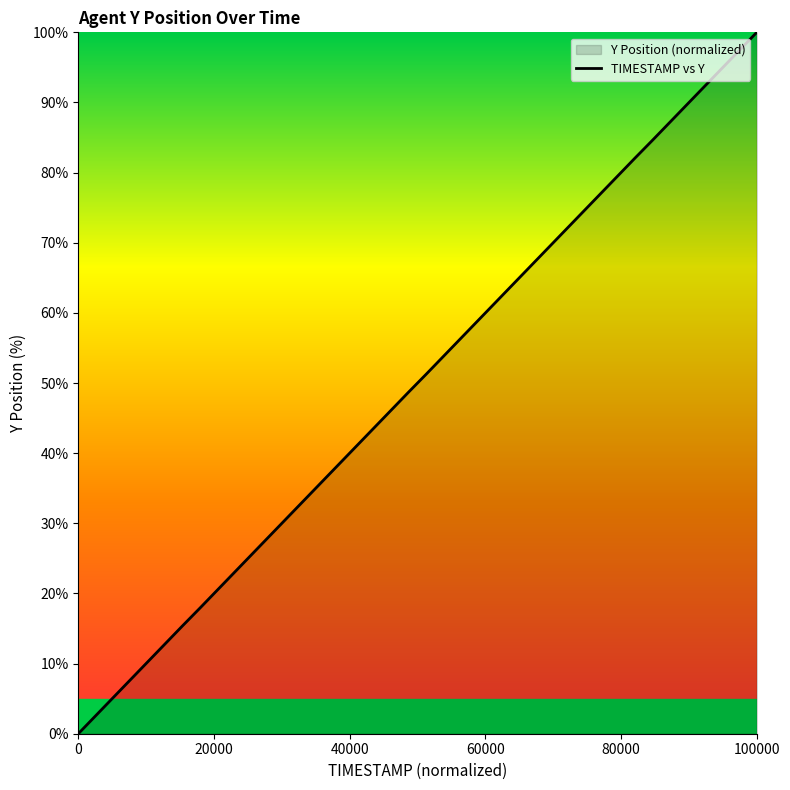

What is the sum of all values?

2000.0